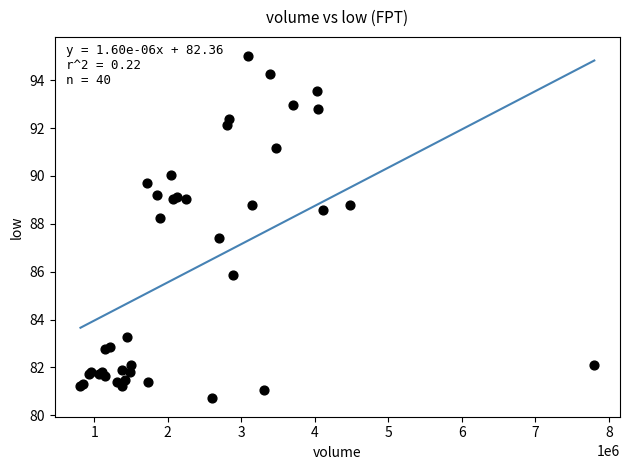

What Y value in the scatter plot is closest to 87?

87.4